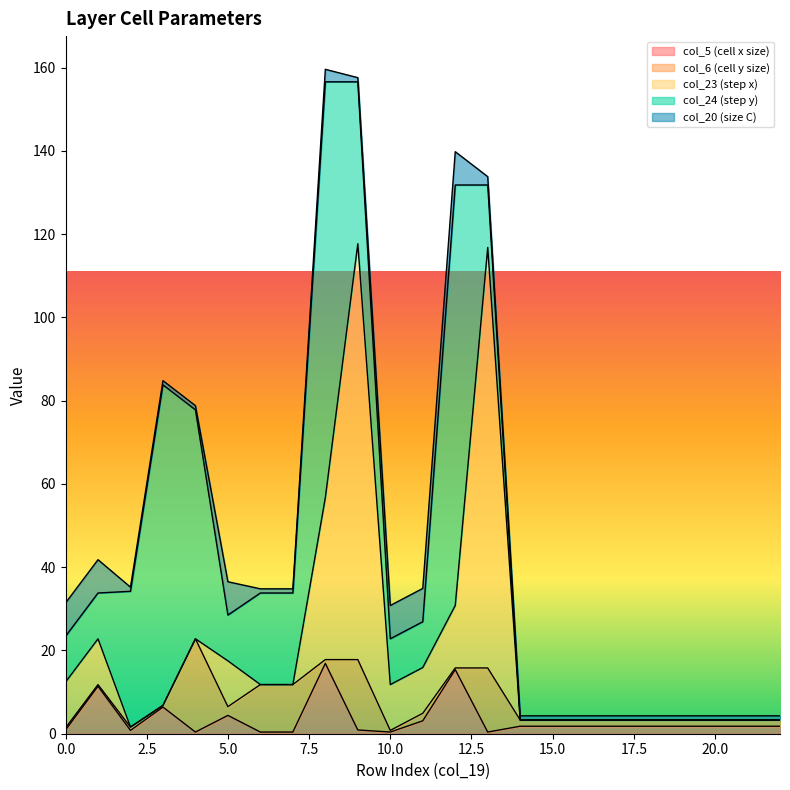

List the series in order of their peak value, lowest first.

col_20 (size C), col_5 (cell x size), col_6 (cell y size), col_23 (step x), col_24 (step y)